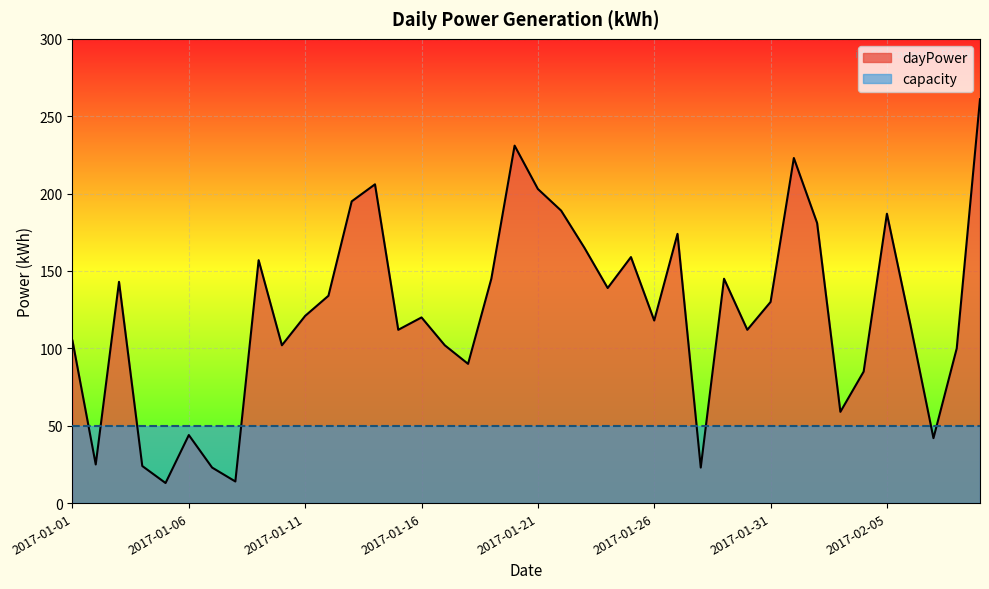

True or false: there are more than 0 points higher than both neighbors.

True